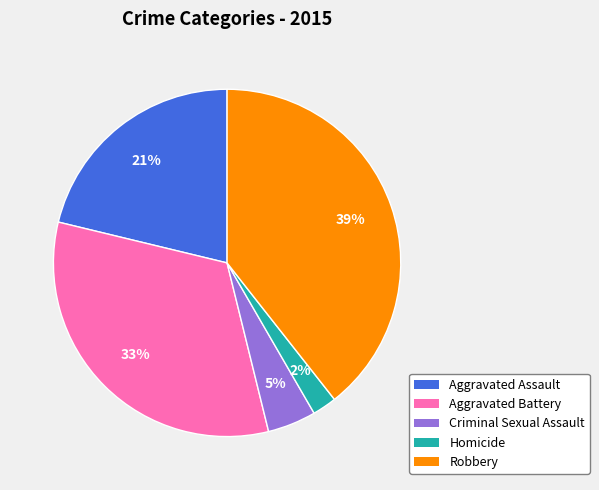

Between Aggravated Assault and Robbery, which is larger?

Robbery